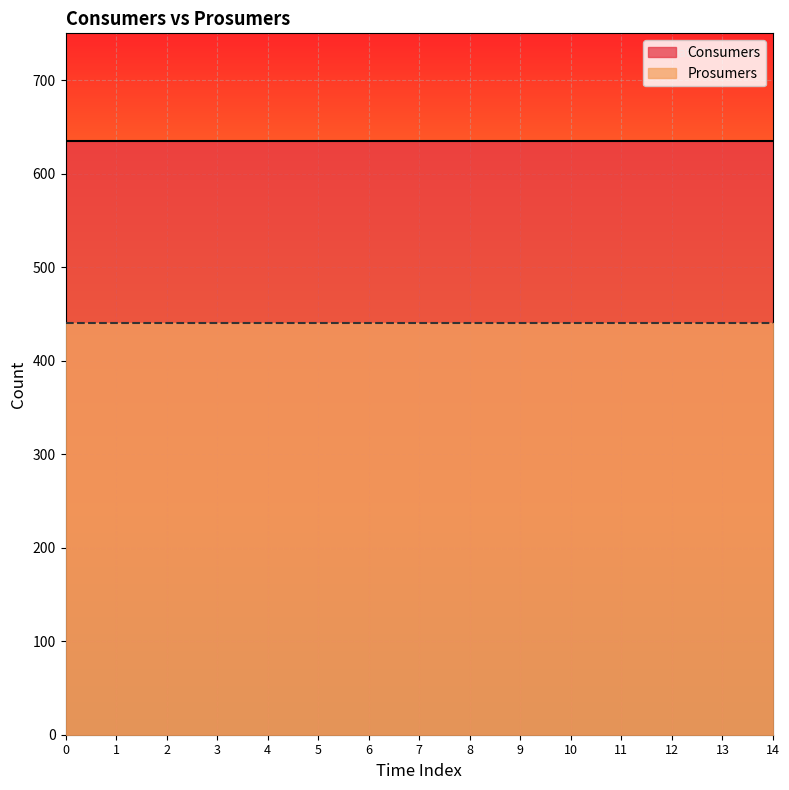

What is the average value of the Prosumers series?

440